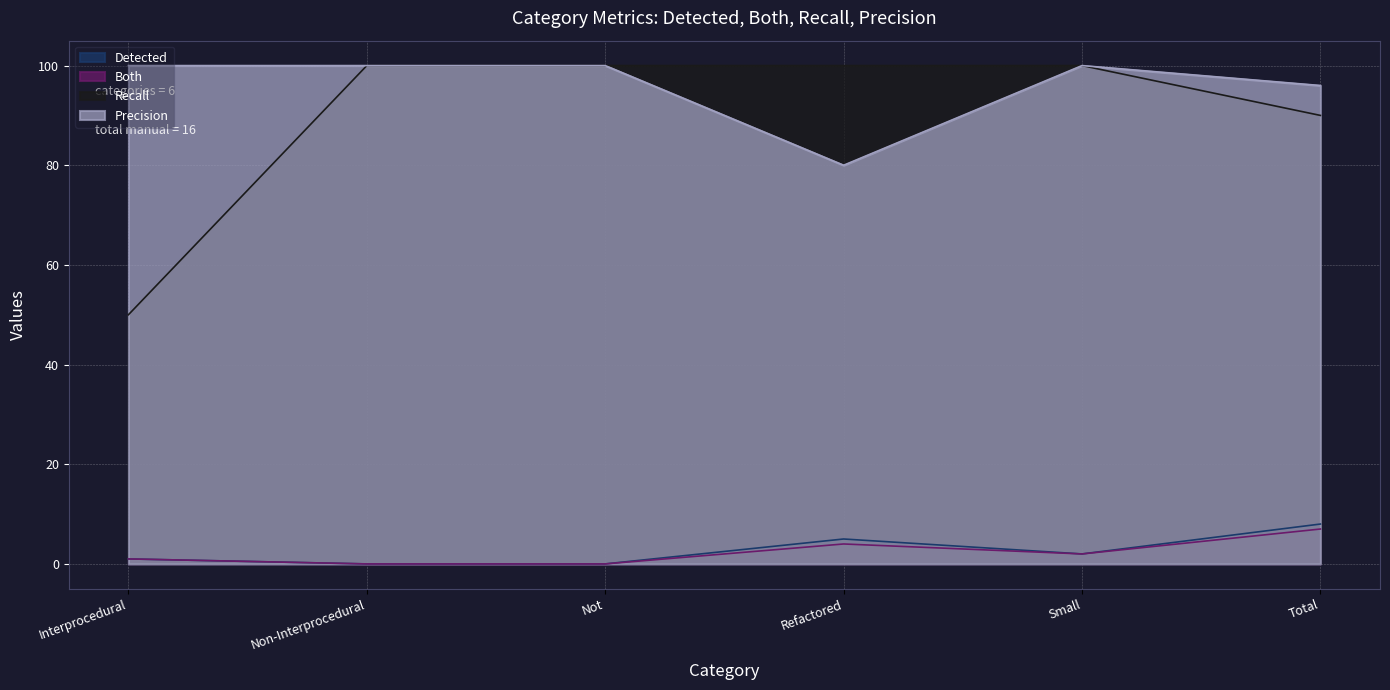

At which label does Detected first exceed 2?

Refactored